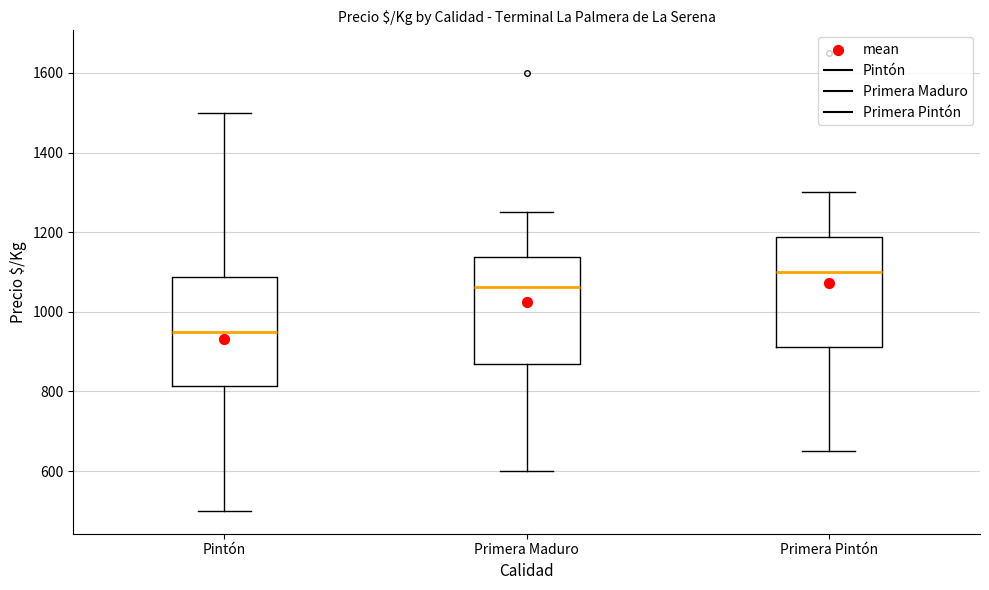

Reading left to right, read every box against the y-axis: the position of its median line, the range the box covers, and the ends of its whiskers. The values are not printed on the chart, so give them approximately, as read against the axis.

Pintón: median 960, box 820 to 1080, whiskers 500 to 1500
Primera Maduro: median 1060, box 860 to 1140, whiskers 600 to 1260
Primera Pintón: median 1100, box 920 to 1180, whiskers 660 to 1300